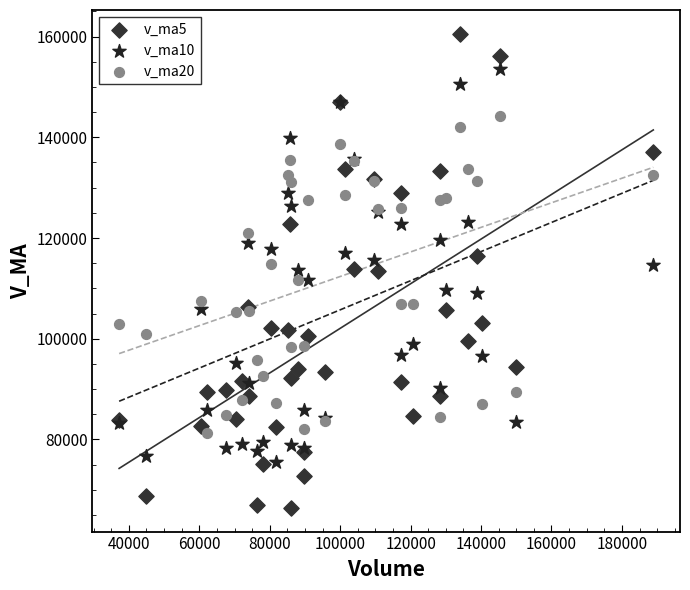

Which series reaches the maximum Y coordinate?

v_ma5